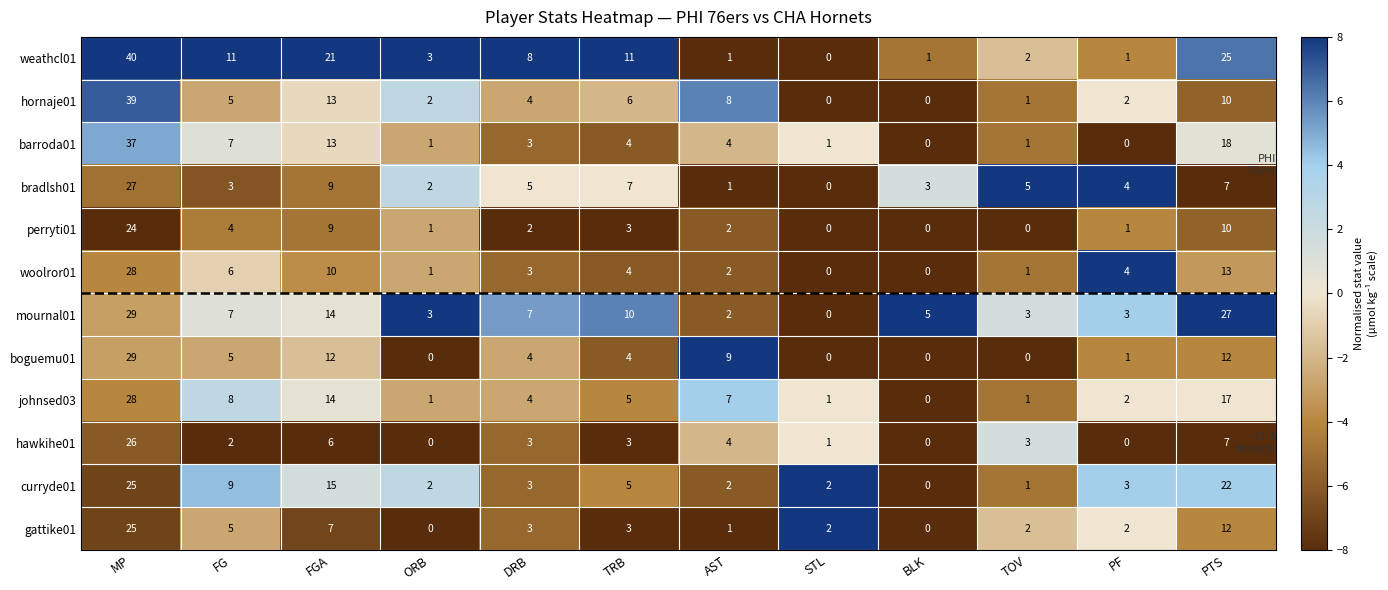

Which series has the largest range (max minus min)?

weathcl01